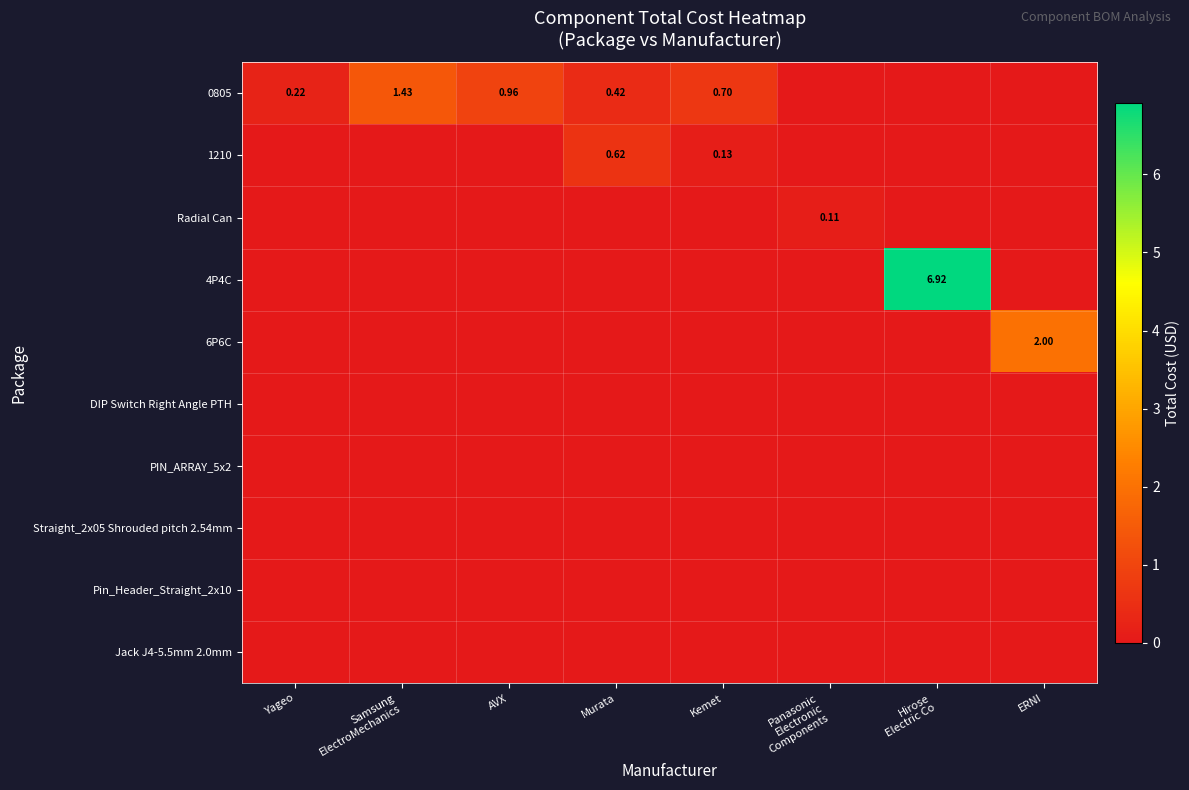

Which series has the widest spread of values?

4P4C